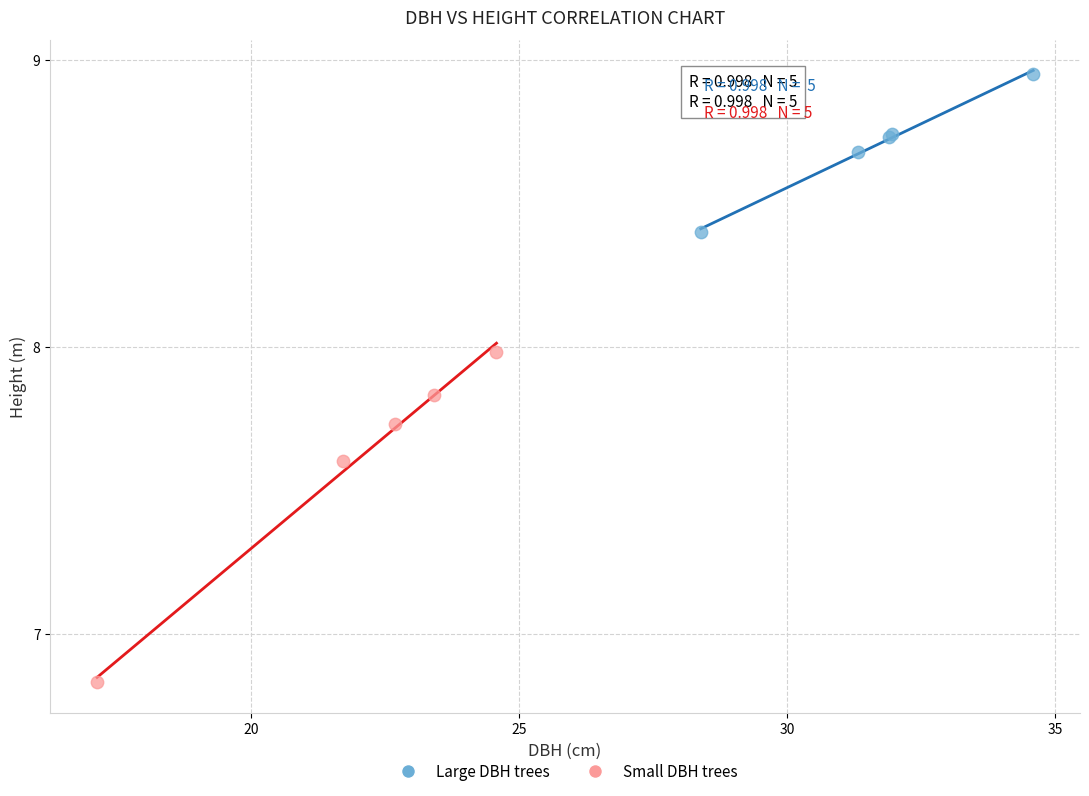

Which series contains the highest Y value?

Large DBH trees